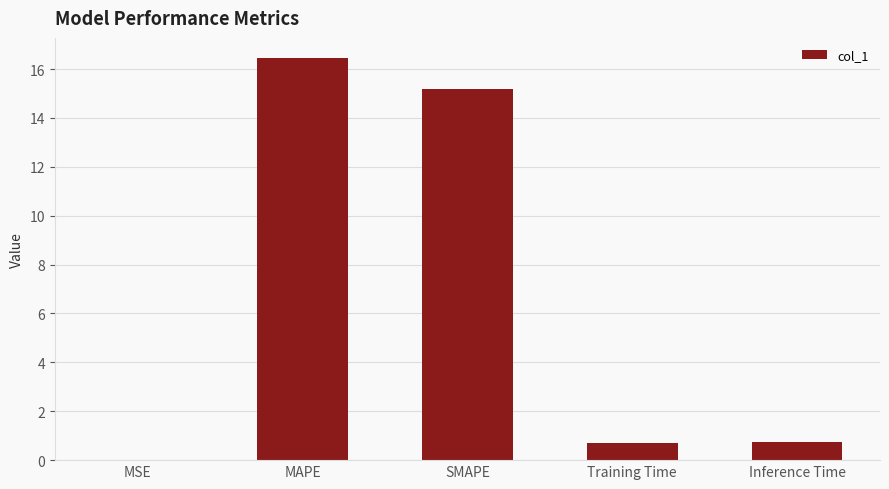

True or false: the data shows 27.3 at SMAPE.

False